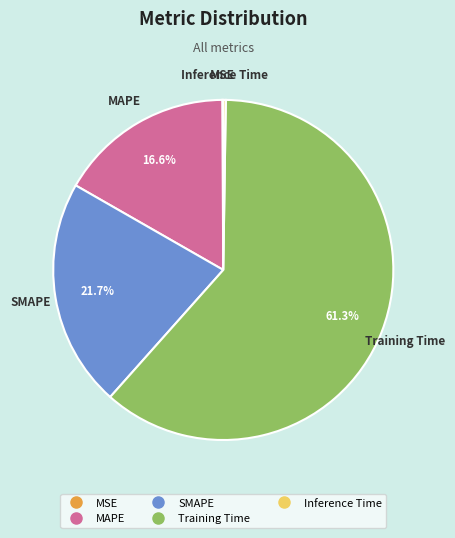

Is Training Time the majority of the pie?

Yes